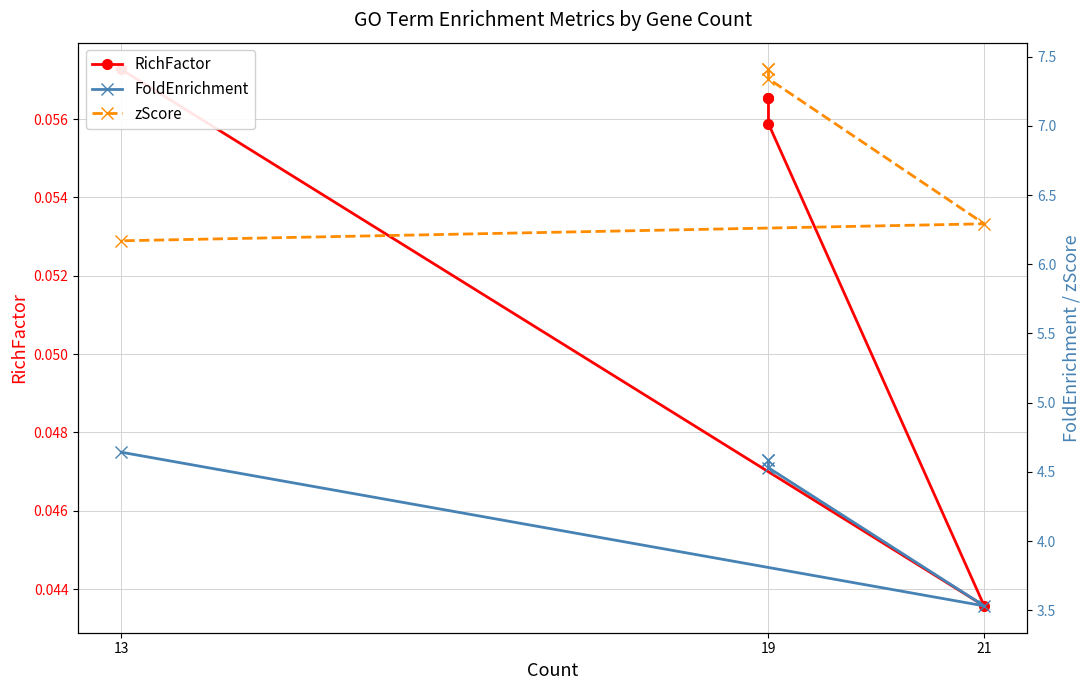

What is the difference between the maximum and minimum values in the FoldEnrichment series?

1.1